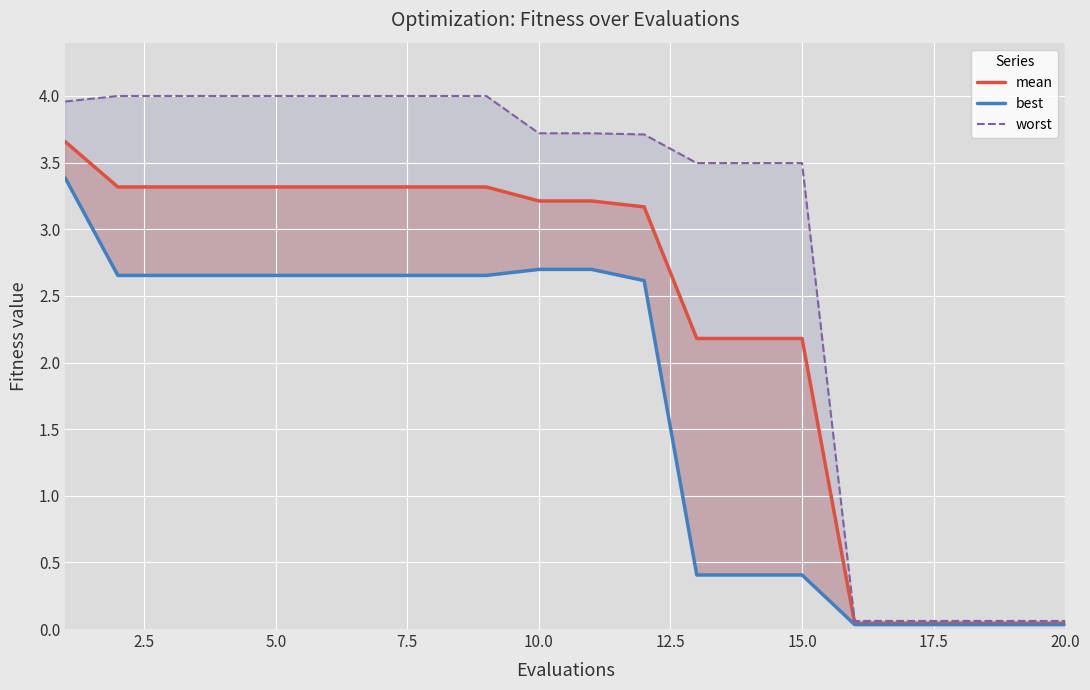

Which series has the widest spread of values?

worst